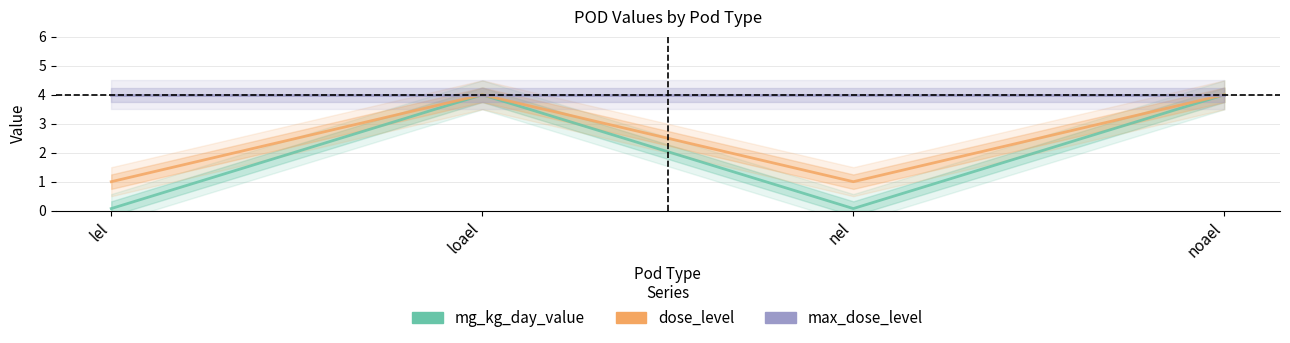

True or false: dose_level and mg_kg_day_value cross at least once.

False